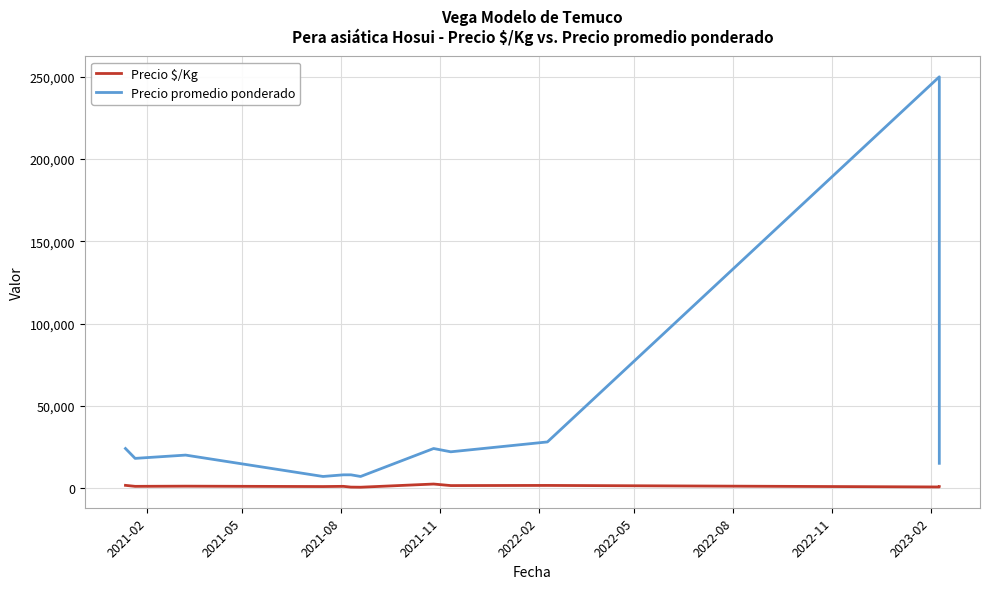

The Precio $/Kg series shows 467 at 2022-08. True or false?

True